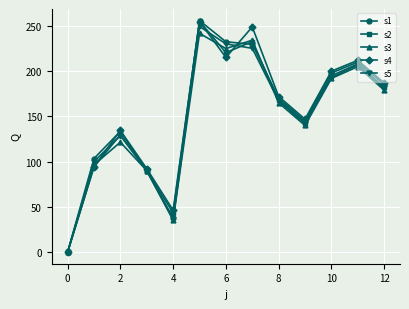

What is the highest value of the s4 series?

254.9